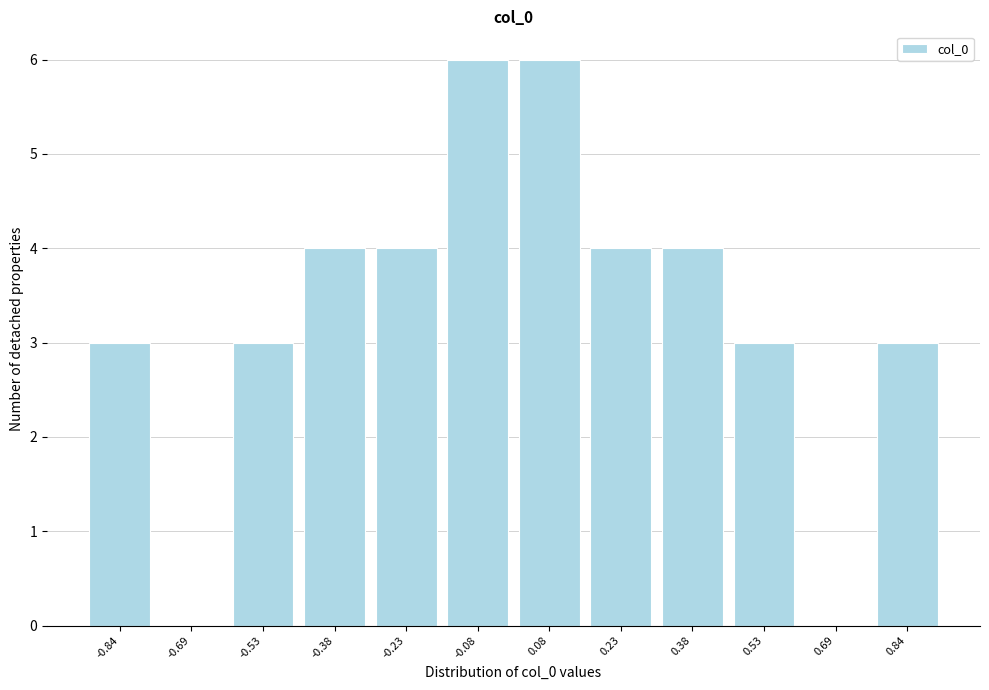

Reading left to right, list every bar in this chart as the range it spans on the x-axis followed by its height. Neither the bar edges nor the heights are printed on the chart, so give them approximately, as read against the axes.

-0.92 to -0.76: 3
-0.76 to -0.62: 0
-0.62 to -0.46: 3
-0.46 to -0.30: 4
-0.30 to -0.16: 4
-0.16 to 0.00: 6
0.00 to 0.16: 6
0.16 to 0.30: 4
0.30 to 0.46: 4
0.46 to 0.62: 3
0.62 to 0.76: 0
0.76 to 0.92: 3